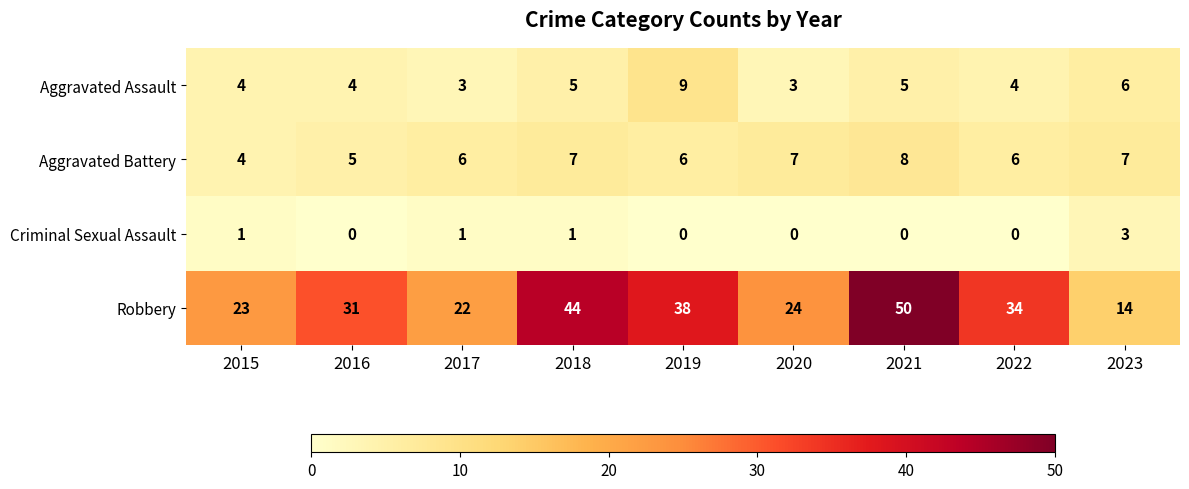

What is the difference between the second highest and second lowest values in the Aggravated Assault series?

3